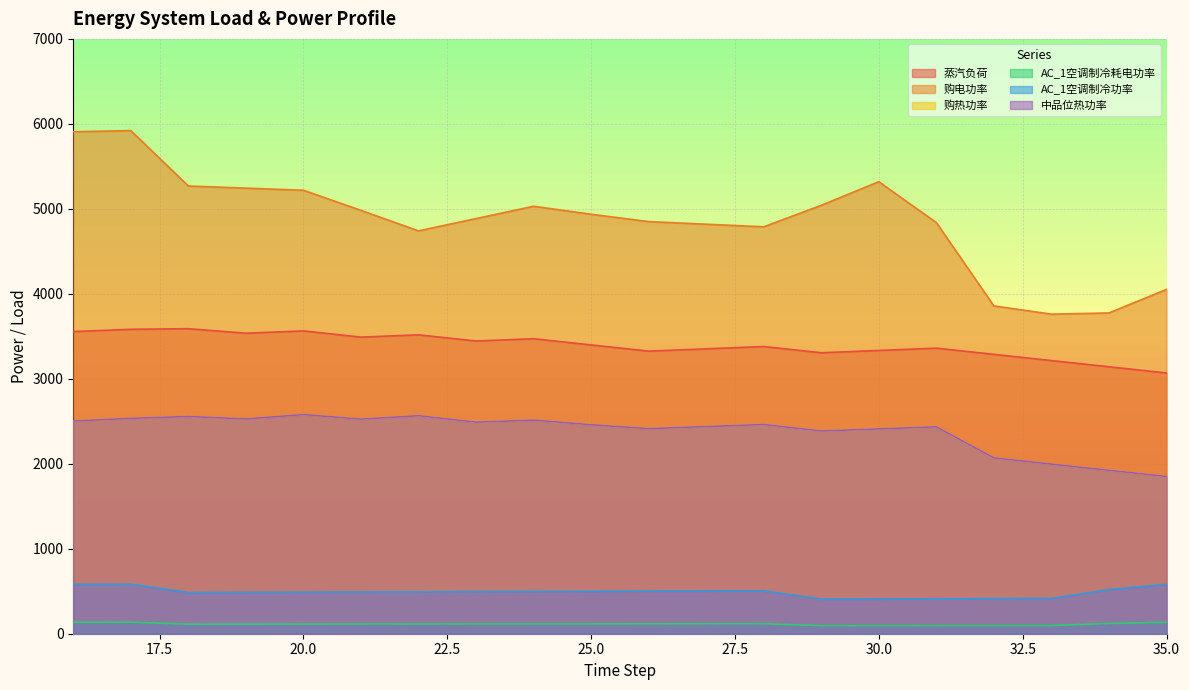

How many values in the 中品位热功率 series exceed 2462?

10